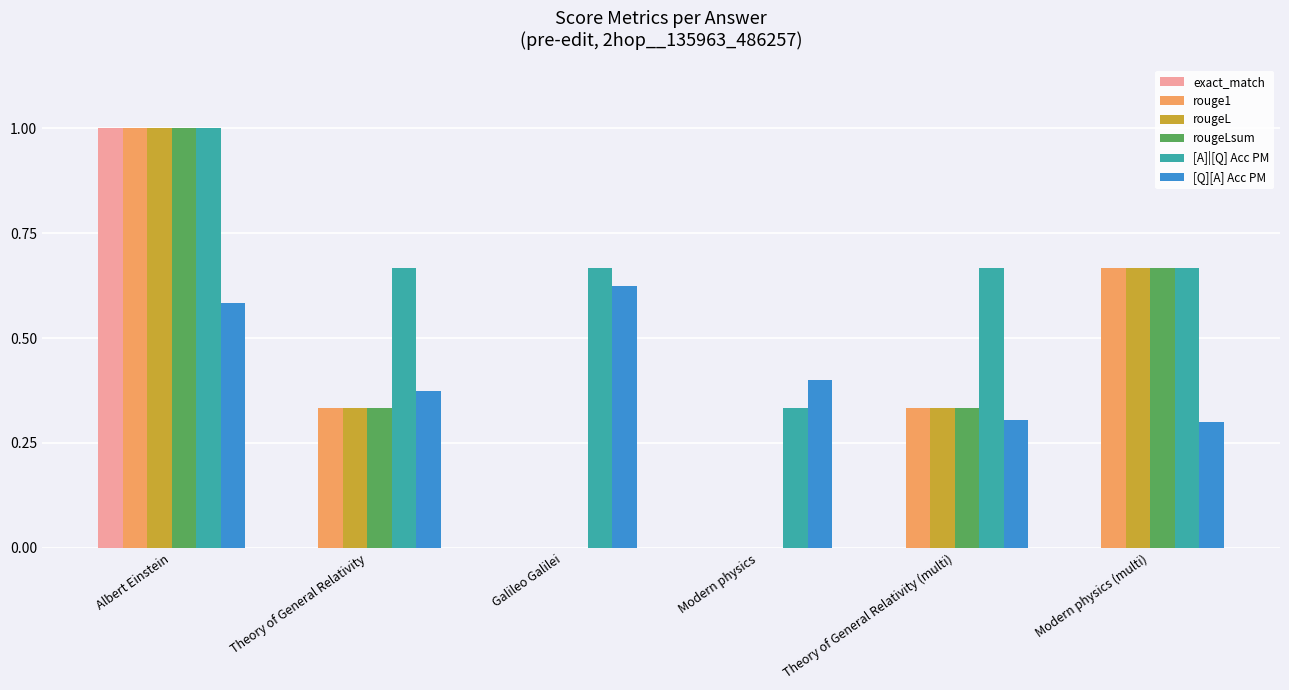

How many groups of bars are there?

6